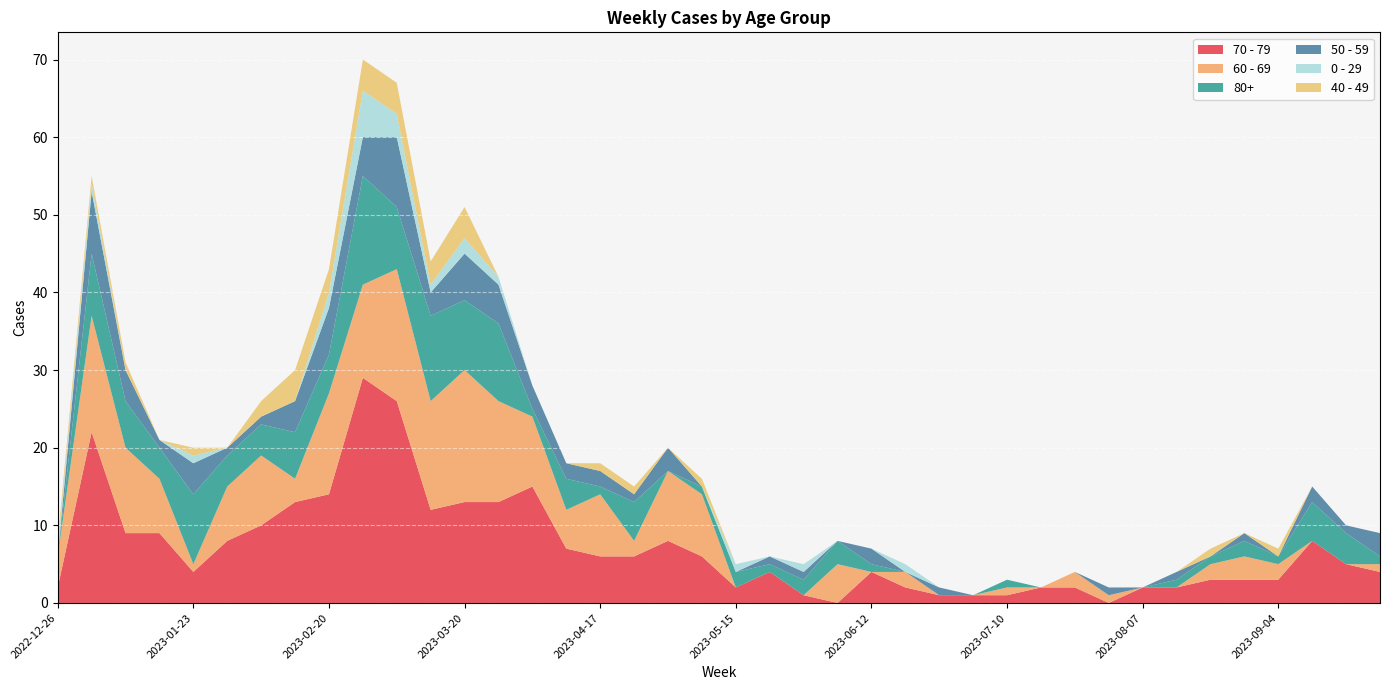

Reading right to left, extract all data points from this chart.

70 - 79: 2023-09-25=4	2023-09-18=5	2023-09-11=8	2023-09-04=3	2023-08-28=3	2023-08-21=3	2023-08-14=2	2023-08-07=2	2023-07-31=0	2023-07-24=2	2023-07-17=2	2023-07-10=1	2023-07-03=1	2023-06-26=1	2023-06-19=2	2023-06-12=4	2023-06-05=0	2023-05-29=1	2023-05-22=4	2023-05-15=2	2023-05-08=6	2023-05-01=8	2023-04-24=6	2023-04-17=6	2023-04-10=7	2023-04-03=15	2023-03-27=13	2023-03-20=13	2023-03-13=12	2023-03-06=26	2023-02-27=29	2023-02-20=14	2023-02-13=13	2023-02-06=10	2023-01-30=8	2023-01-23=4	2023-01-16=9	2023-01-09=9	2023-01-02=22	2022-12-26=2
60 - 69: 2023-09-25=1	2023-09-18=0	2023-09-11=0	2023-09-04=2	2023-08-28=3	2023-08-21=2	2023-08-14=0	2023-08-07=0	2023-07-31=1	2023-07-24=2	2023-07-17=0	2023-07-10=1	2023-07-03=0	2023-06-26=0	2023-06-19=2	2023-06-12=0	2023-06-05=5	2023-05-29=0	2023-05-22=0	2023-05-15=0	2023-05-08=8	2023-05-01=9	2023-04-24=2	2023-04-17=8	2023-04-10=5	2023-04-03=9	2023-03-27=13	2023-03-20=17	2023-03-13=14	2023-03-06=17	2023-02-27=12	2023-02-20=13	2023-02-13=3	2023-02-06=9	2023-01-30=7	2023-01-23=1	2023-01-16=7	2023-01-09=11	2023-01-02=15	2022-12-26=4
80+: 2023-09-25=1	2023-09-18=4	2023-09-11=5	2023-09-04=1	2023-08-28=2	2023-08-21=1	2023-08-14=1	2023-08-07=0	2023-07-31=0	2023-07-24=0	2023-07-17=0	2023-07-10=1	2023-07-03=0	2023-06-26=0	2023-06-19=0	2023-06-12=1	2023-06-05=3	2023-05-29=2	2023-05-22=1	2023-05-15=2	2023-05-08=1	2023-05-01=0	2023-04-24=5	2023-04-17=1	2023-04-10=4	2023-04-03=1	2023-03-27=10	2023-03-20=9	2023-03-13=11	2023-03-06=8	2023-02-27=14	2023-02-20=5	2023-02-13=6	2023-02-06=4	2023-01-30=4	2023-01-23=9	2023-01-16=4	2023-01-09=6	2023-01-02=8	2022-12-26=0
50 - 59: 2023-09-25=3	2023-09-18=1	2023-09-11=2	2023-09-04=0	2023-08-28=1	2023-08-21=0	2023-08-14=1	2023-08-07=0	2023-07-31=1	2023-07-24=0	2023-07-17=0	2023-07-10=0	2023-07-03=0	2023-06-26=1	2023-06-19=0	2023-06-12=2	2023-06-05=0	2023-05-29=1	2023-05-22=1	2023-05-15=0	2023-05-08=0	2023-05-01=3	2023-04-24=1	2023-04-17=2	2023-04-10=2	2023-04-03=3	2023-03-27=5	2023-03-20=6	2023-03-13=3	2023-03-06=9	2023-02-27=5	2023-02-20=6	2023-02-13=4	2023-02-06=1	2023-01-30=1	2023-01-23=4	2023-01-16=1	2023-01-09=4	2023-01-02=8	2022-12-26=0
0 - 29: 2023-09-25=0	2023-09-18=0	2023-09-11=0	2023-09-04=0	2023-08-28=0	2023-08-21=0	2023-08-14=0	2023-08-07=0	2023-07-31=0	2023-07-24=0	2023-07-17=0	2023-07-10=0	2023-07-03=0	2023-06-26=0	2023-06-19=1	2023-06-12=0	2023-06-05=0	2023-05-29=1	2023-05-22=0	2023-05-15=1	2023-05-08=0	2023-05-01=0	2023-04-24=0	2023-04-17=0	2023-04-10=0	2023-04-03=0	2023-03-27=1	2023-03-20=2	2023-03-13=1	2023-03-06=3	2023-02-27=6	2023-02-20=2	2023-02-13=0	2023-02-06=0	2023-01-30=0	2023-01-23=1	2023-01-16=0	2023-01-09=0	2023-01-02=1	2022-12-26=1
40 - 49: 2023-09-25=0	2023-09-18=0	2023-09-11=0	2023-09-04=1	2023-08-28=0	2023-08-21=1	2023-08-14=0	2023-08-07=0	2023-07-31=0	2023-07-24=0	2023-07-17=0	2023-07-10=0	2023-07-03=0	2023-06-26=0	2023-06-19=0	2023-06-12=0	2023-06-05=0	2023-05-29=0	2023-05-22=0	2023-05-15=0	2023-05-08=1	2023-05-01=0	2023-04-24=1	2023-04-17=1	2023-04-10=0	2023-04-03=0	2023-03-27=0	2023-03-20=4	2023-03-13=3	2023-03-06=4	2023-02-27=4	2023-02-20=3	2023-02-13=4	2023-02-06=2	2023-01-30=0	2023-01-23=1	2023-01-16=0	2023-01-09=1	2023-01-02=1	2022-12-26=1